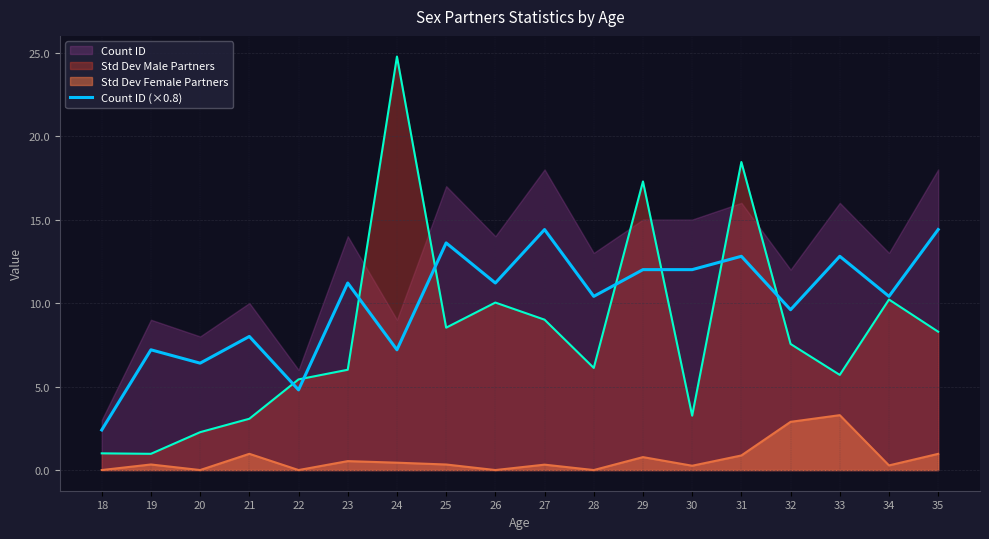

Is it true that the value at 24 is 7.2?

True